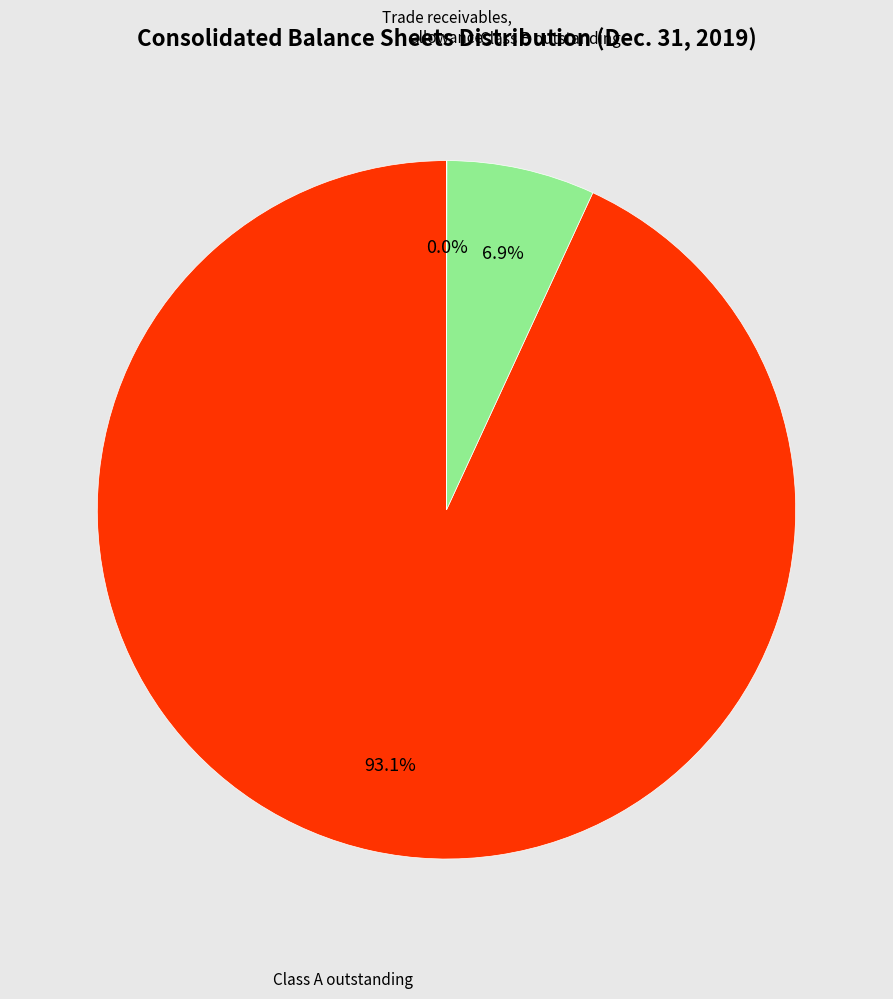

Does any single category account for the majority?

Yes